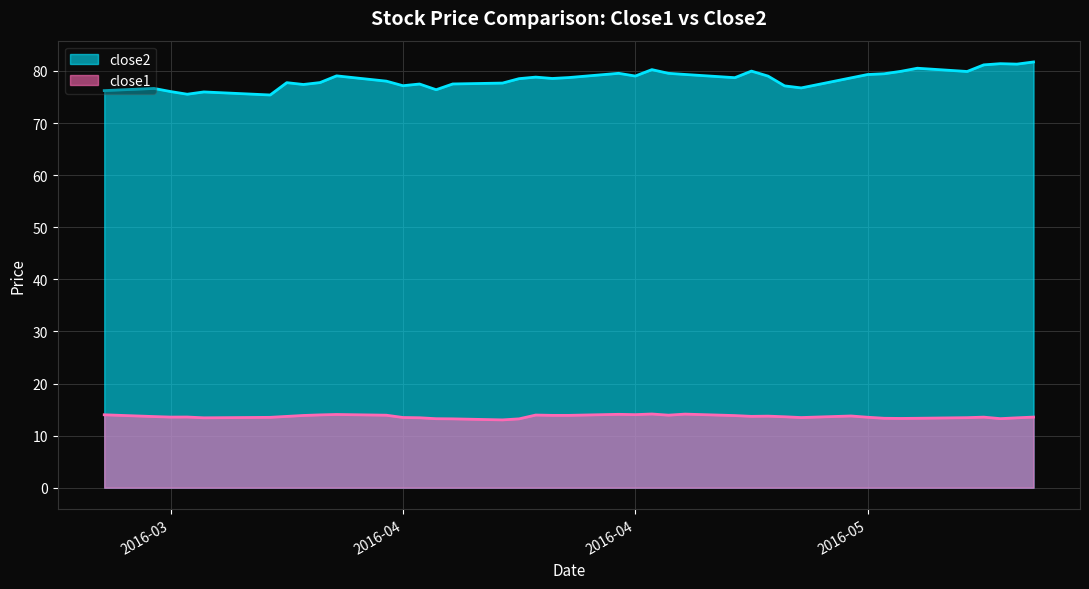

The value of close1 at 2016-04-20 is 14.1. True or false?

True